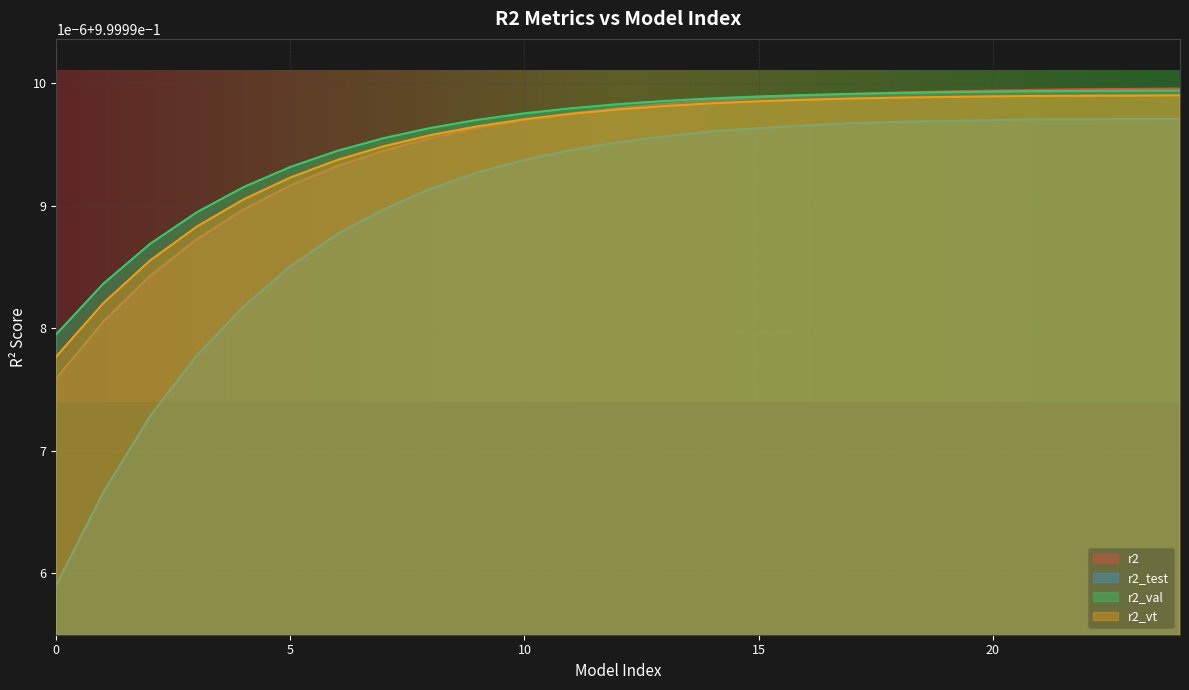

Does the chart display data point markers on the line(s)?

No